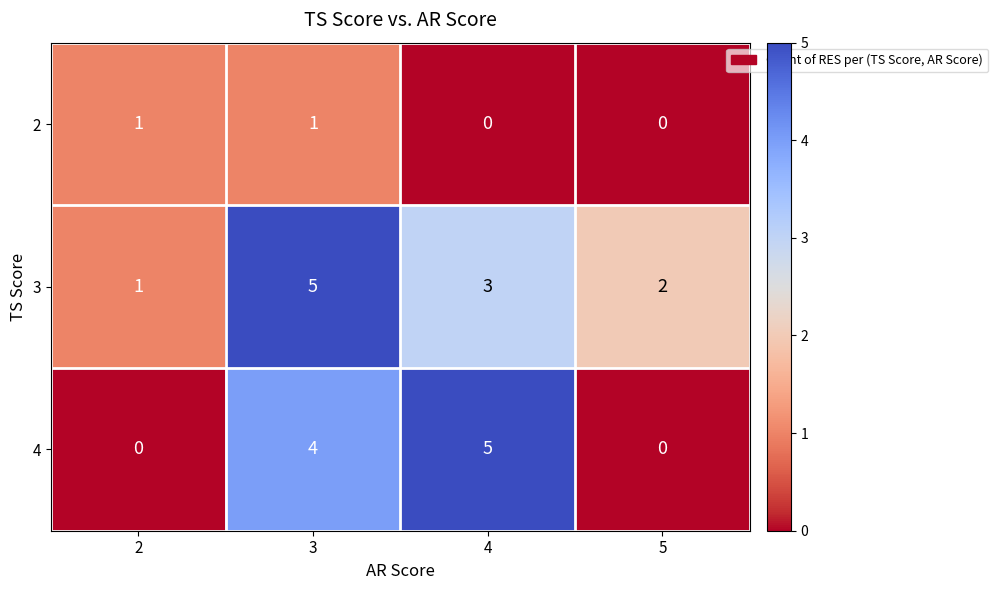

Reading left to right, what are all the values shown in this chart?

2: 1	1	0	0
3: 1	5	3	2
4: 0	4	5	0